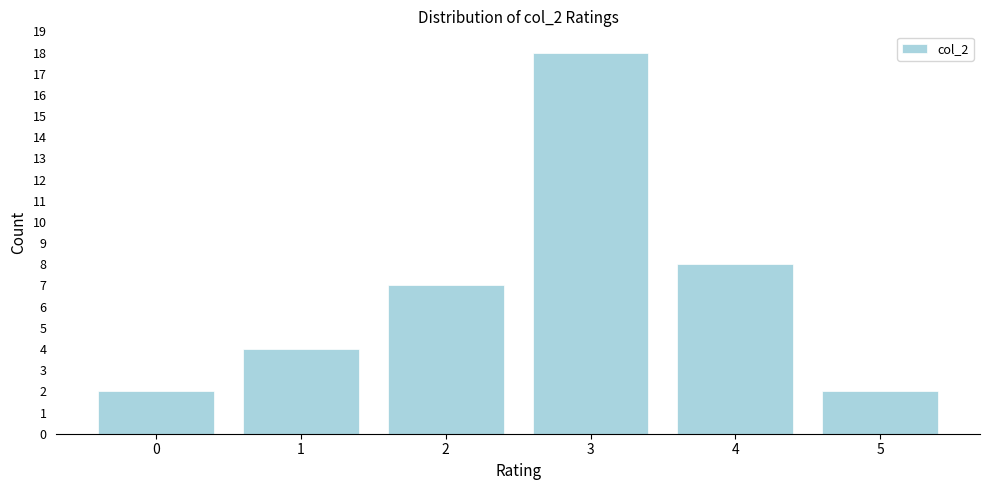

Reading left to right, list all the values displayed in this chart.

0=2	1=4	2=7	3=18	4=8	5=2